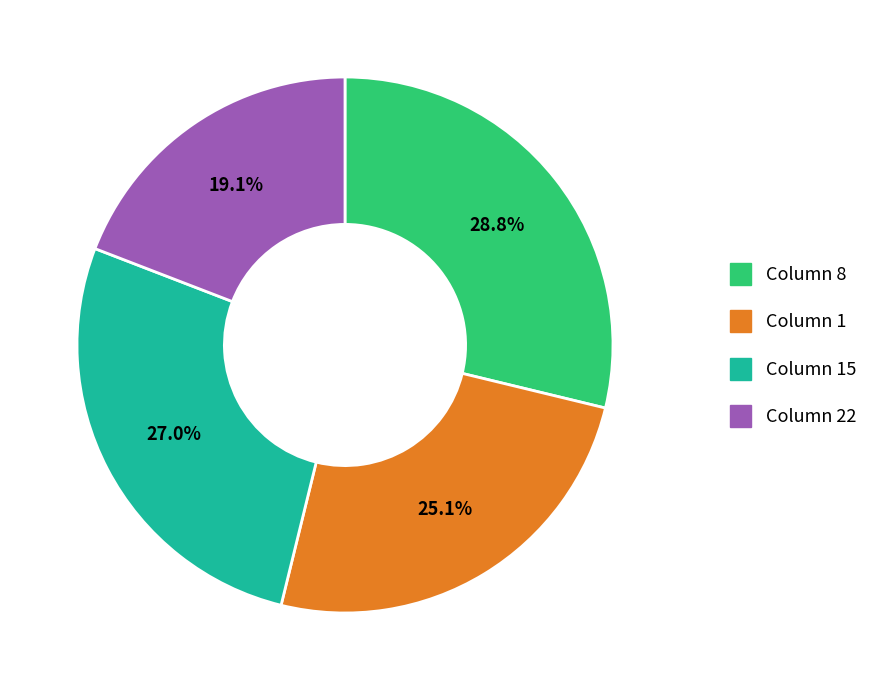

Is there a majority slice in this chart?

No